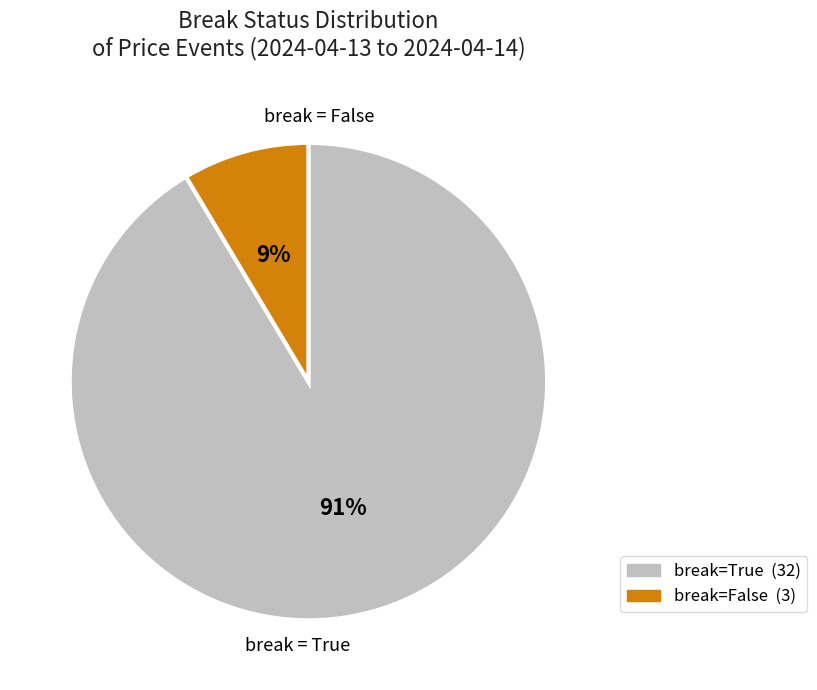

Is there any slice that represents more than half of the pie?

Yes